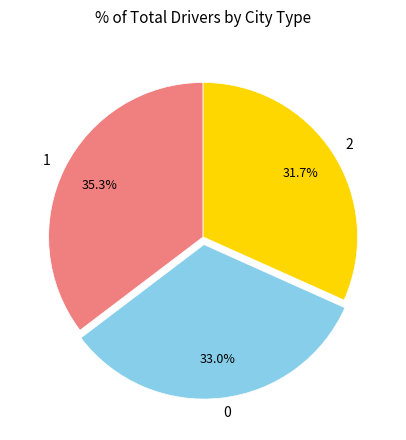

Count the number of slices in the pie.

3